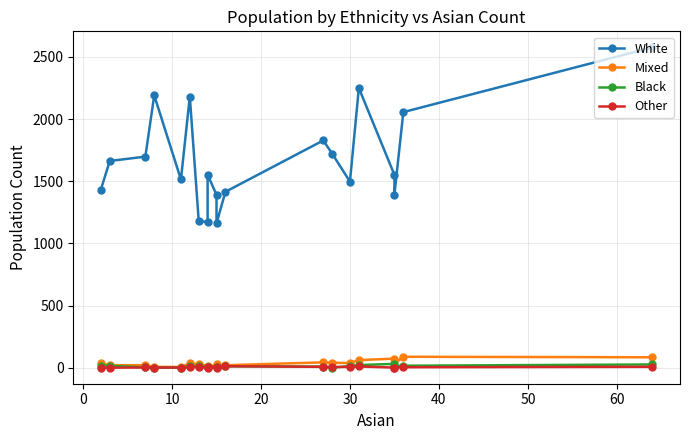

Does the chart display data point markers on the line(s)?

Yes